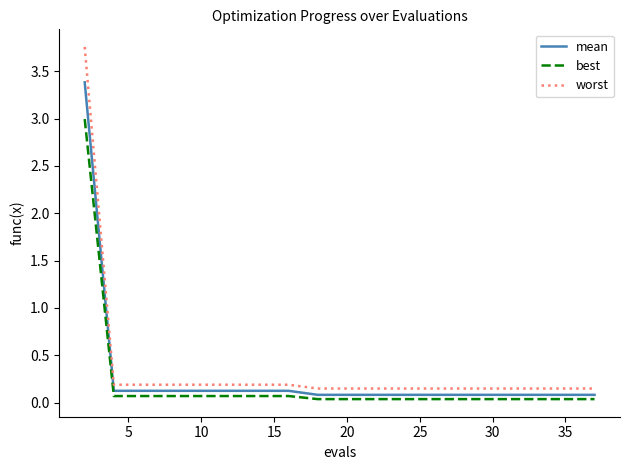

How many lines are shown in the chart?

3